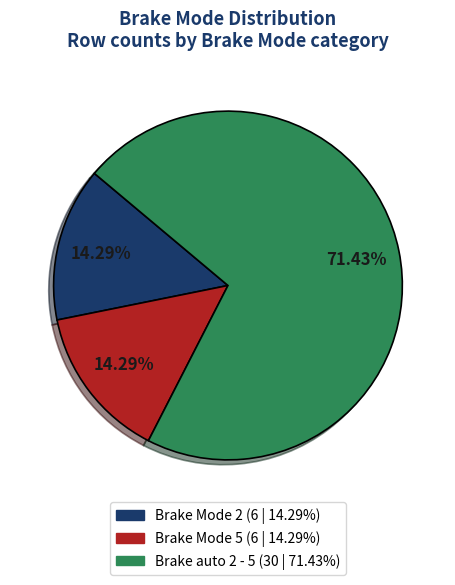

To the nearest percent, what portion does Brake Mode 2 represent?

14%